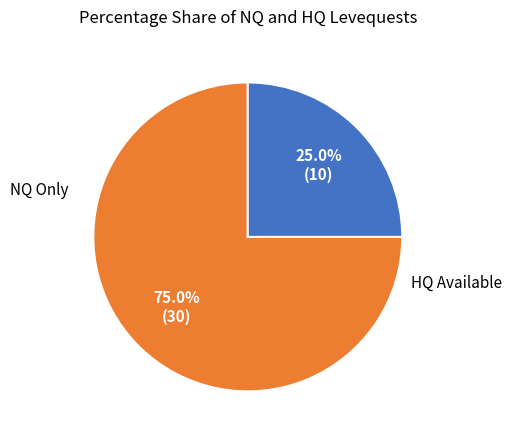

Is there a majority slice in this chart?

Yes